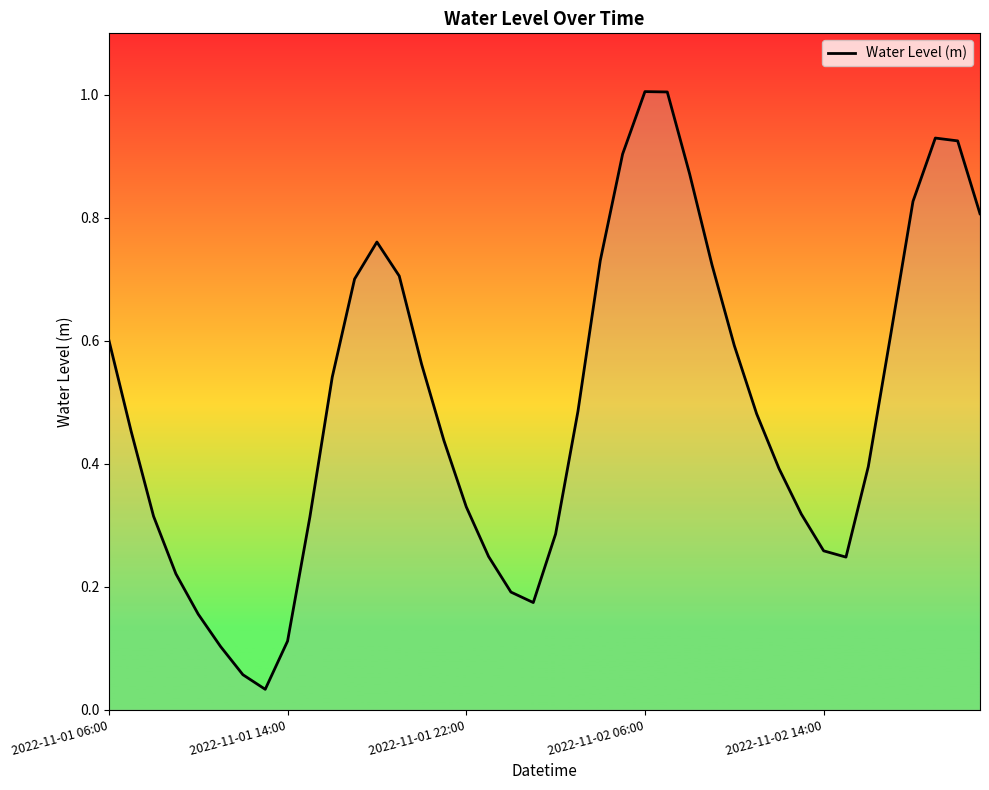

What is the difference between the maximum and minimum values?

1.0